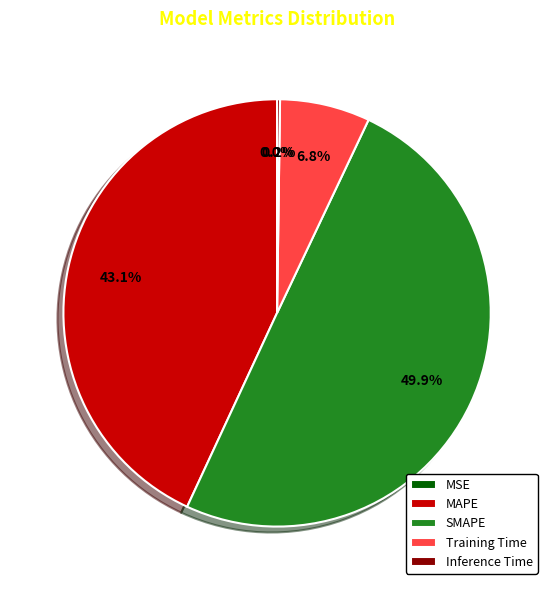

Combined, do SMAPE and MAPE account for over 50%?

Yes